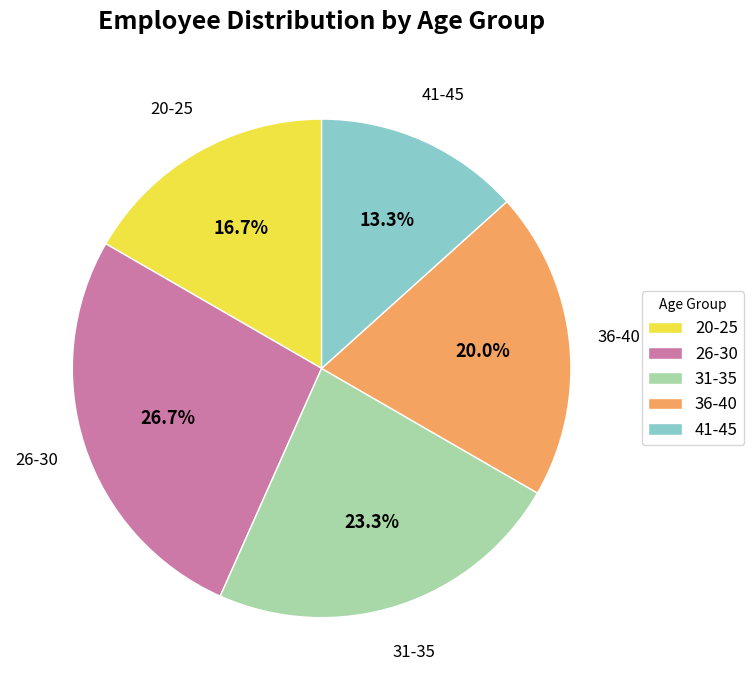

True or false: 31-35 accounts for 33% of the total.

False